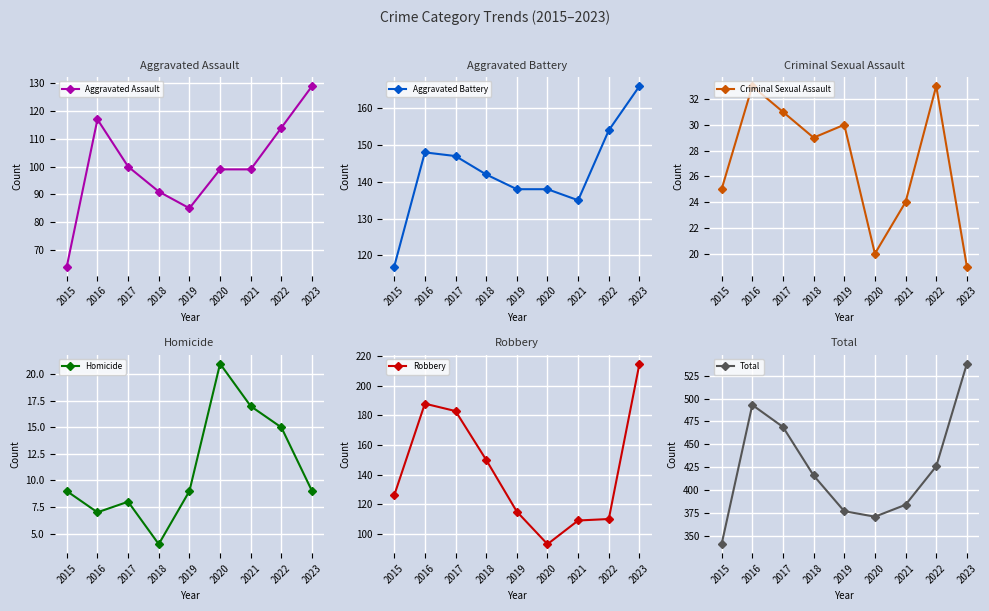

How many interior local valleys does the Total series have?

1